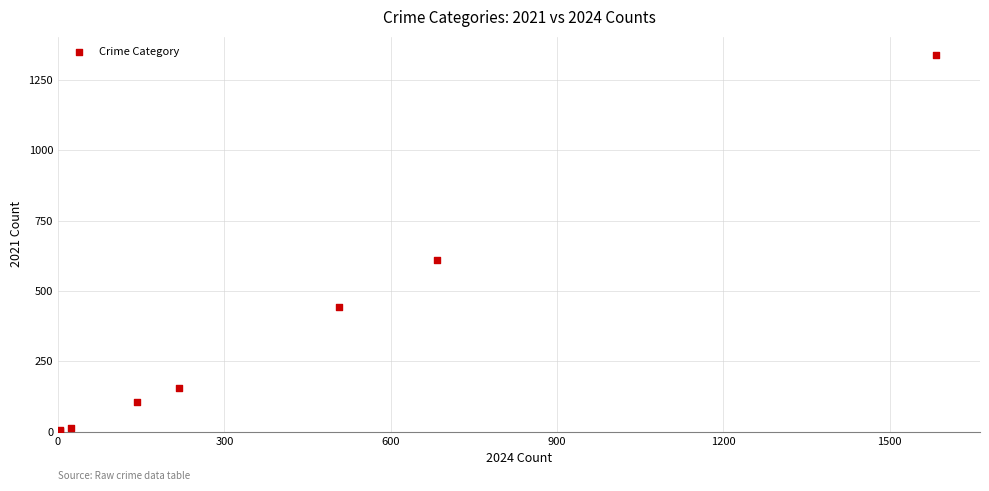

What Y value in the scatter plot is closest to 669?

610